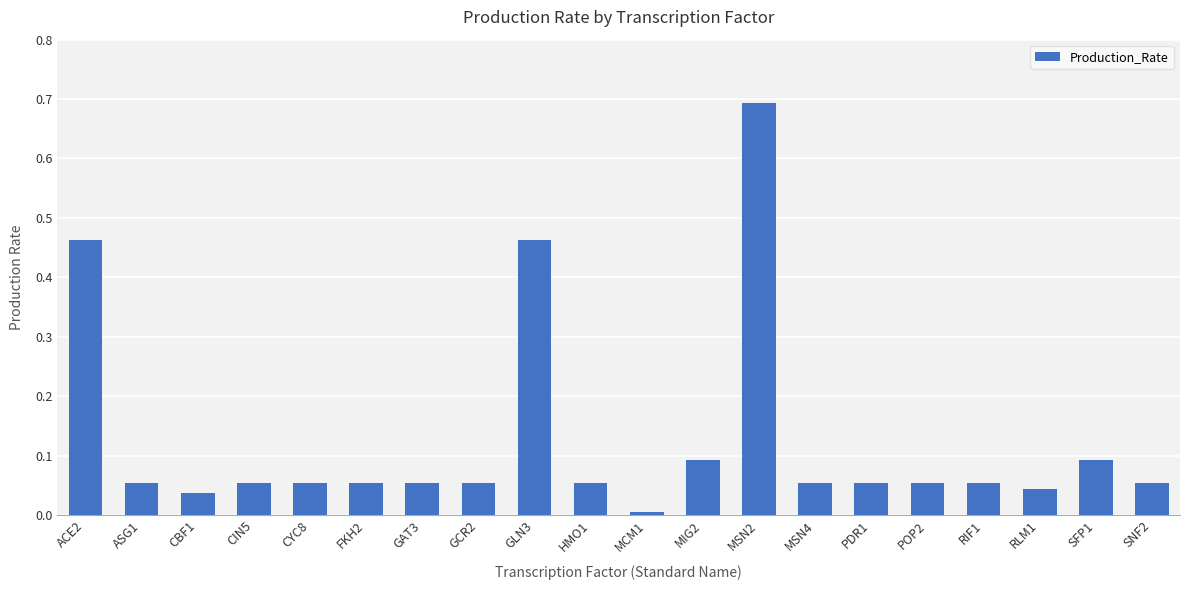

The chart shows a value of 0.0 at CBF1. True or false?

True